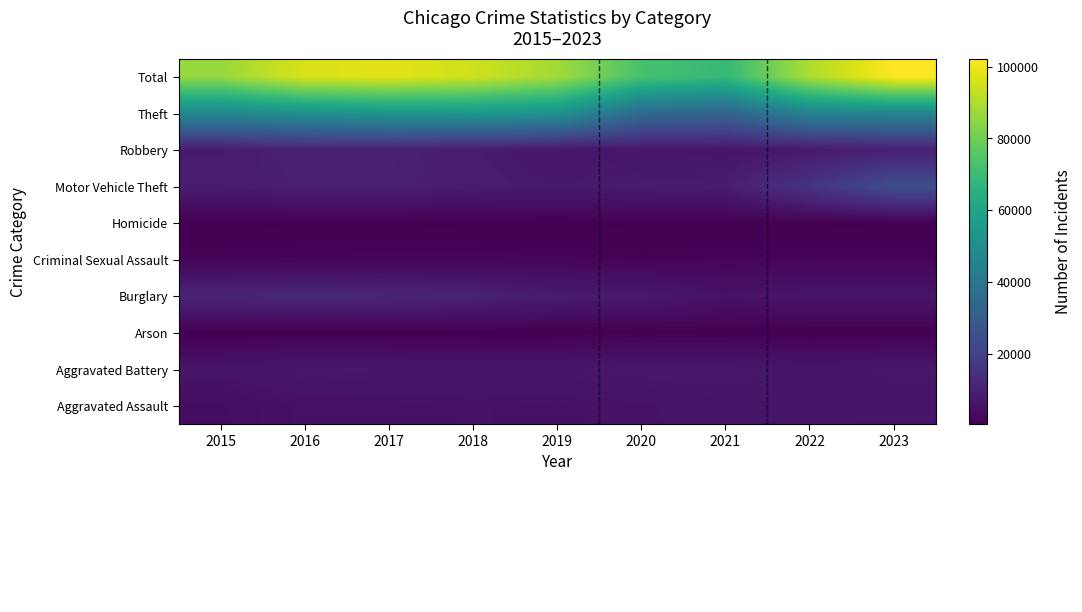

At how many categories does at least one series exceed 91486?

4